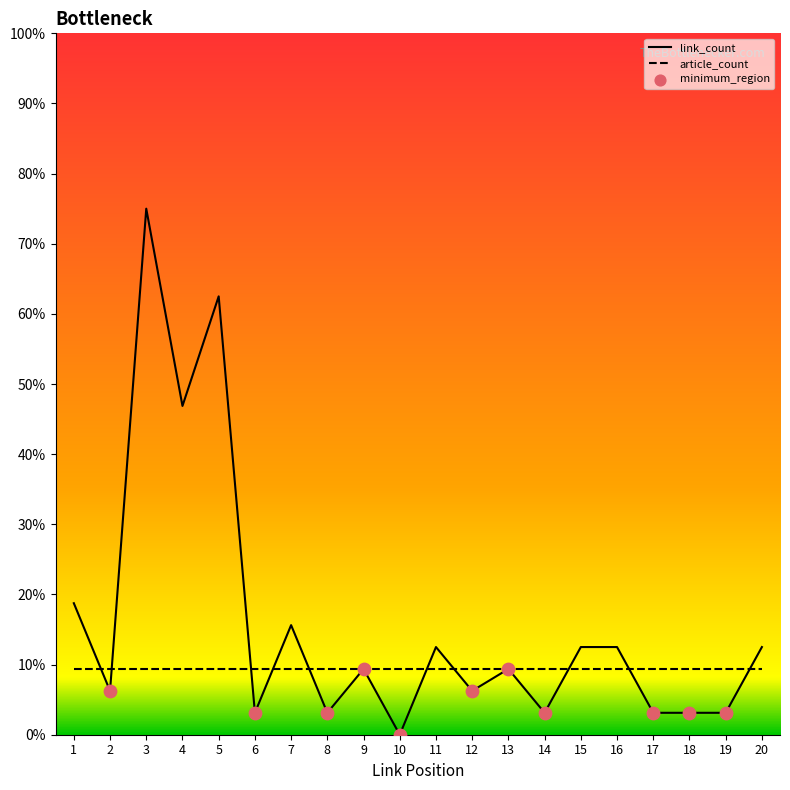

At which category is the sum across all series the highest?

3